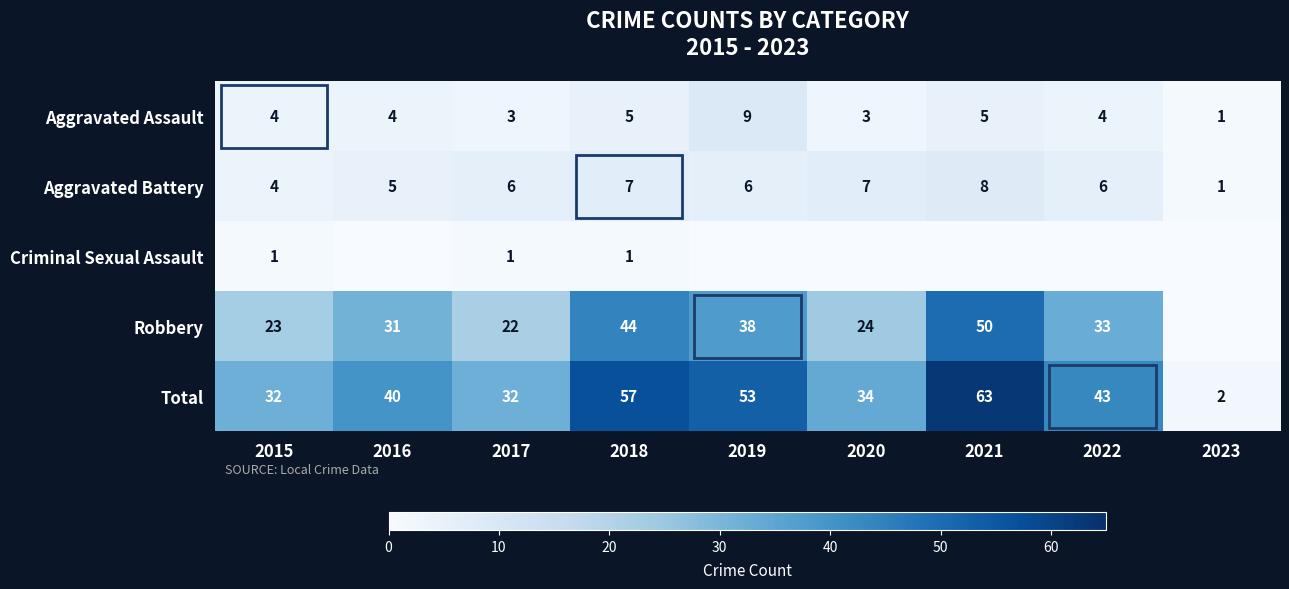

Which has a higher value, 2019 or 2017?

2019